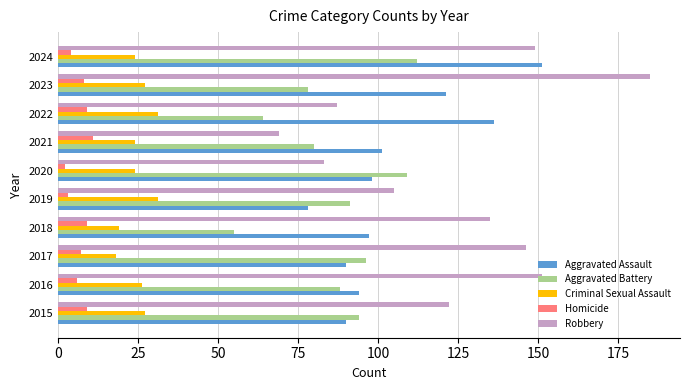

What value does the Homicide series have at 2018?

9